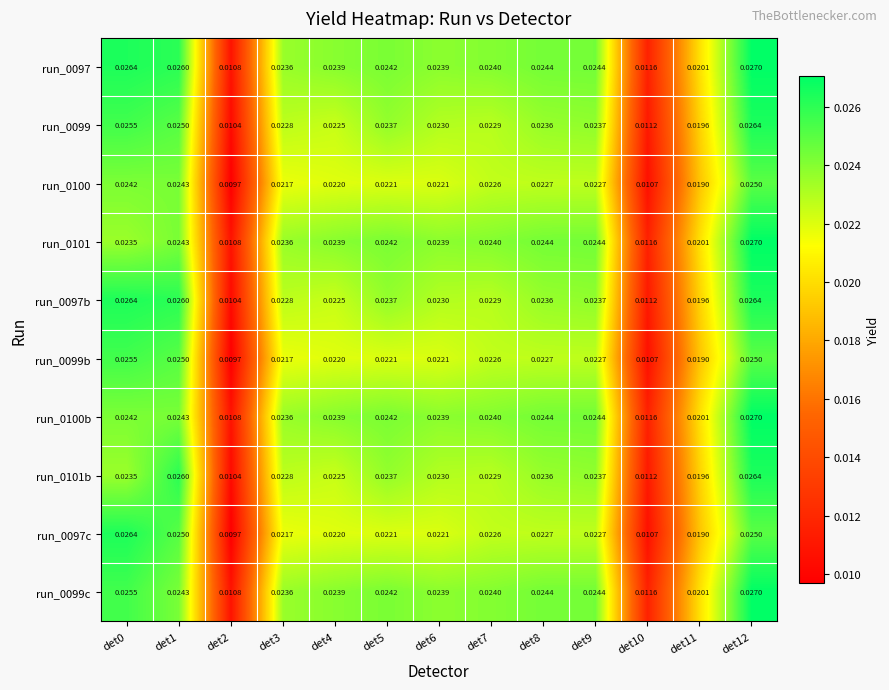

Is the value of run_0099b at det3 greater than the value of run_0101b at det0?

No